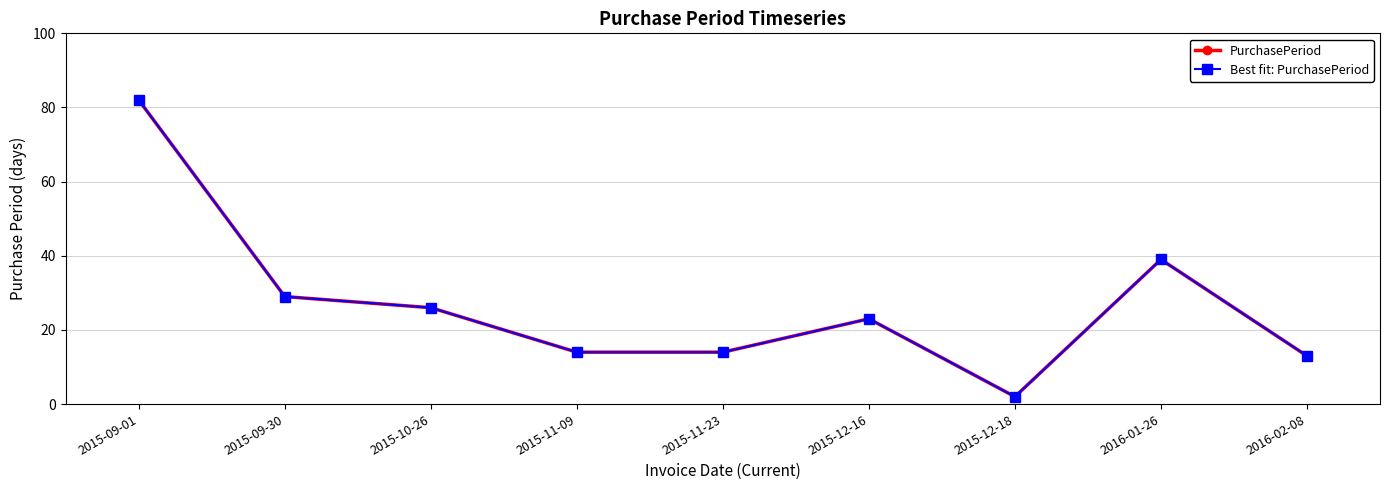

Is this an area chart (filled region under the line)?

No